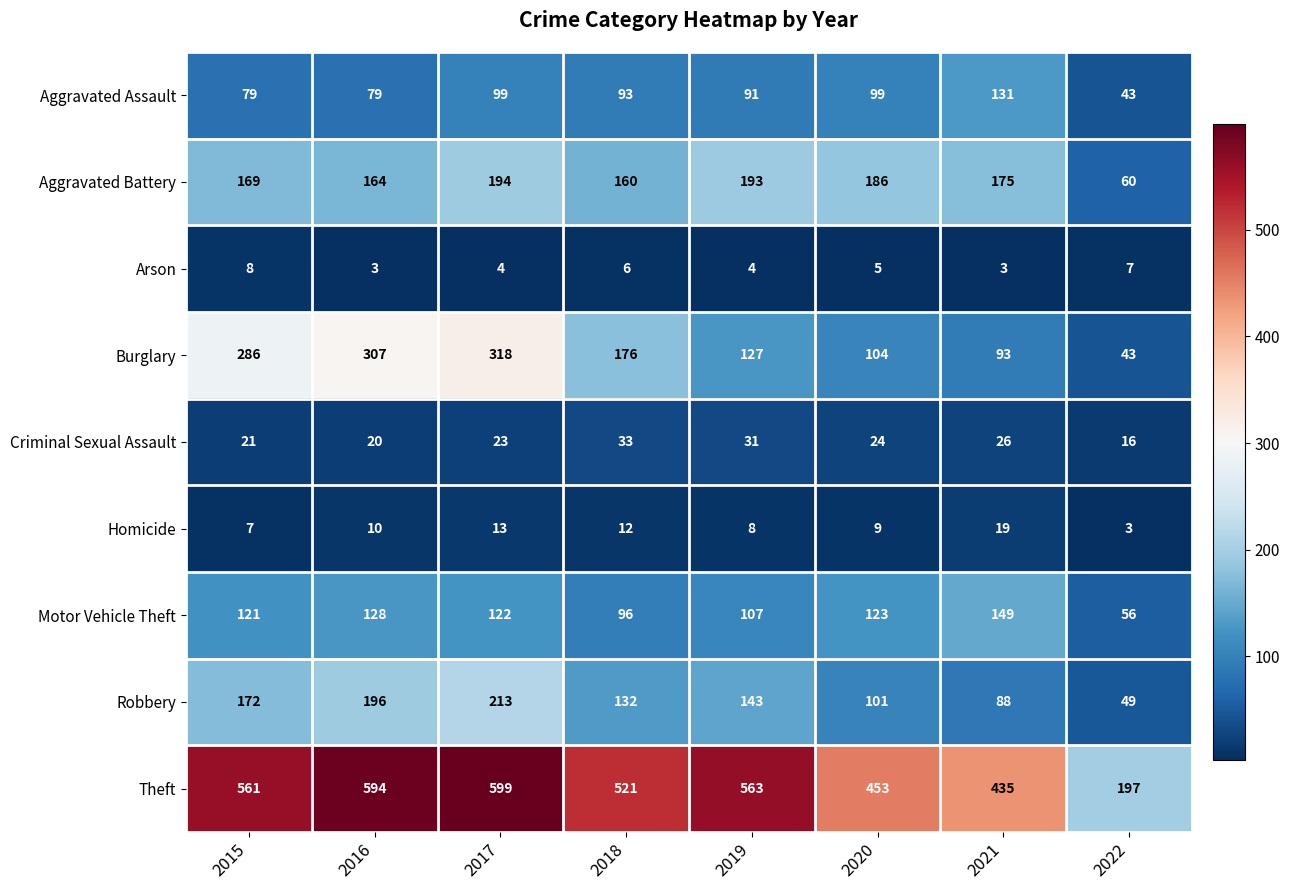

Is it true that Burglary equals 173 at 2019?

False